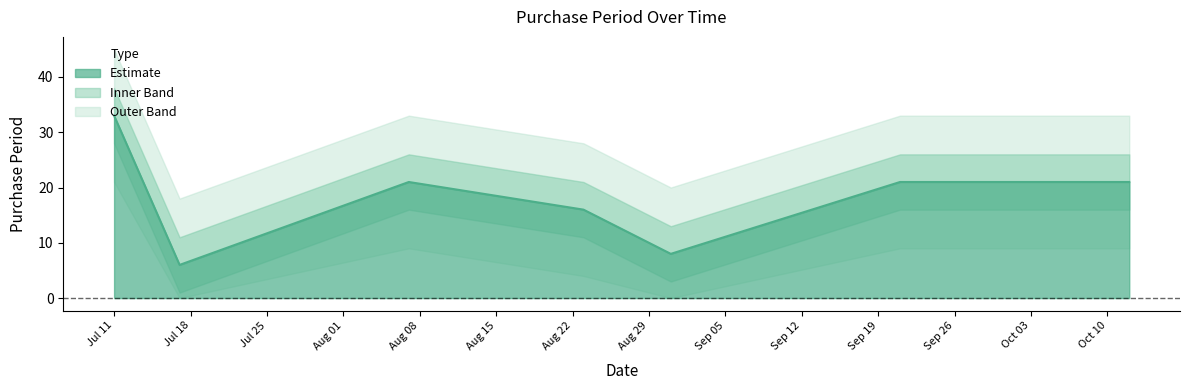

How many points are lower than both their immediate neighbors (excluding endpoints)?

2